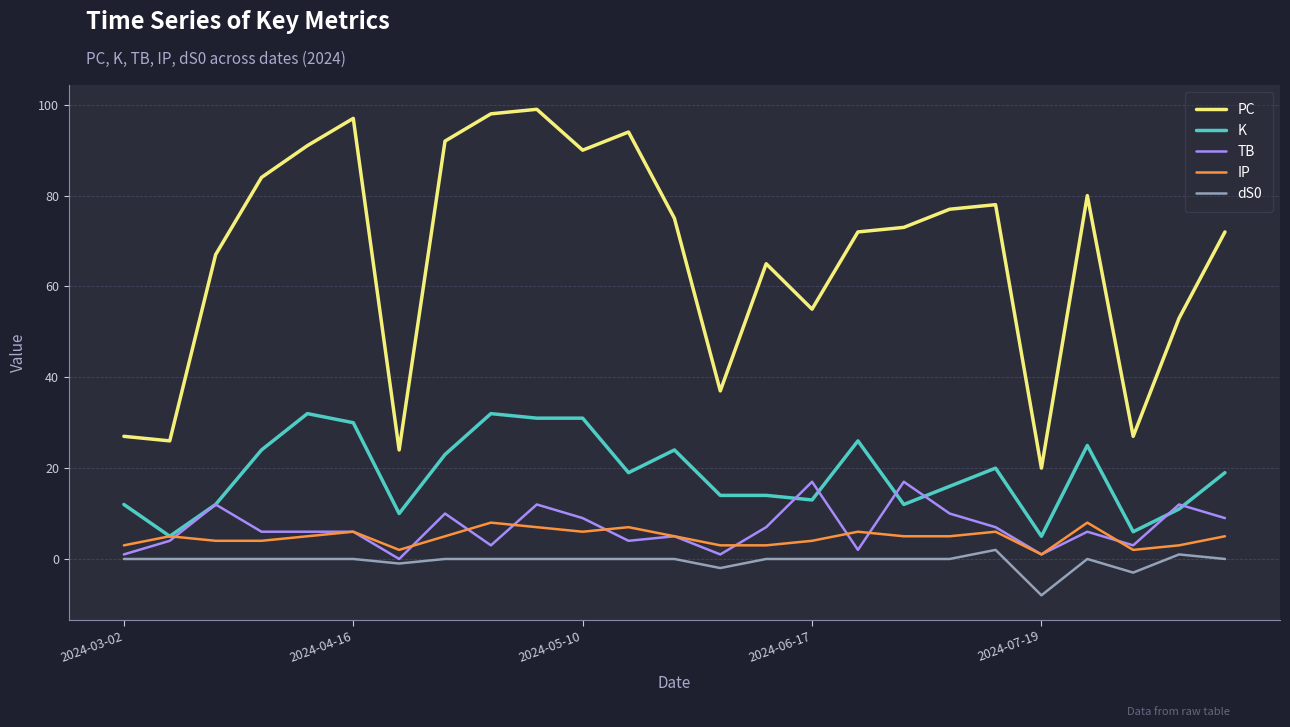

True or false: dS0 and K cross at least once.

False